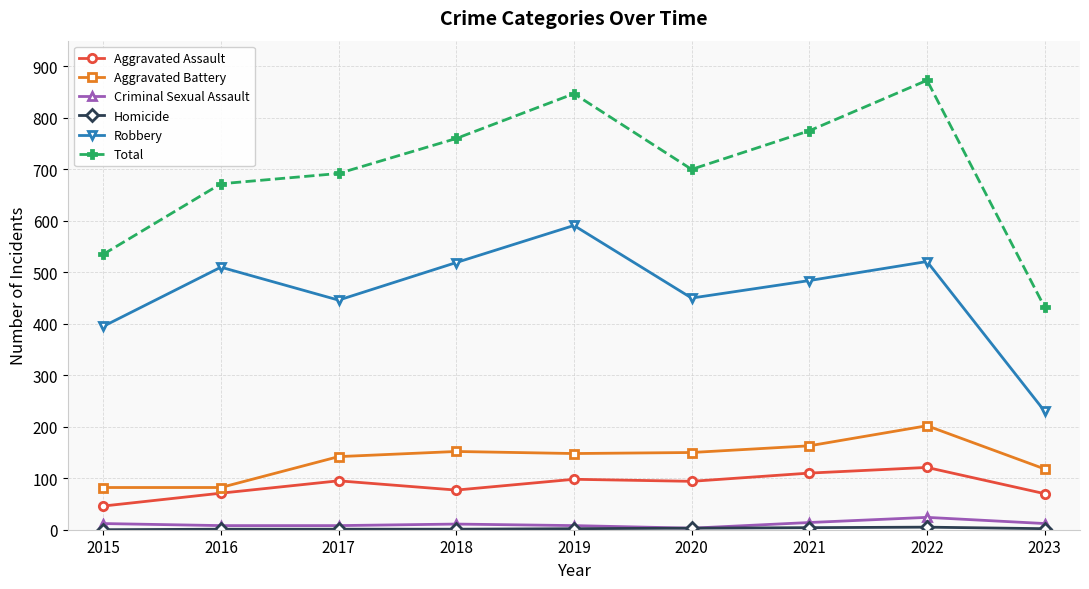

At which category does Total reach its first local valley?

2020